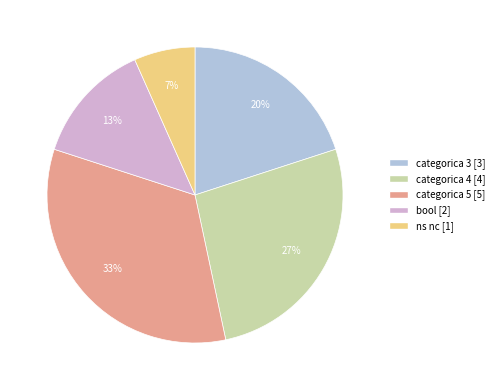

What is the largest slice in the pie chart?

categorica 5